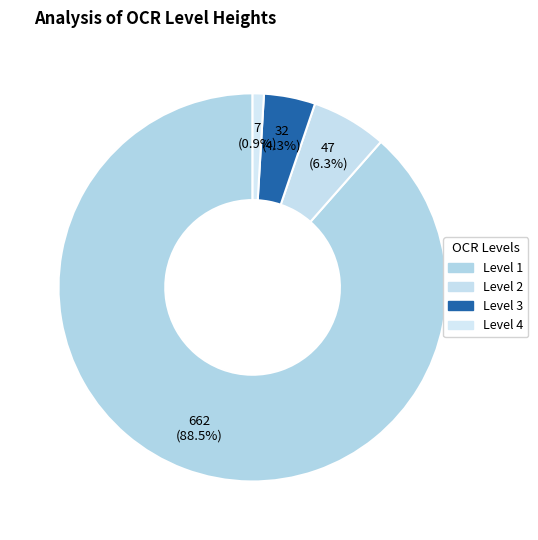

To the nearest percent, what is the difference between the largest and smallest slice percentages?

88%